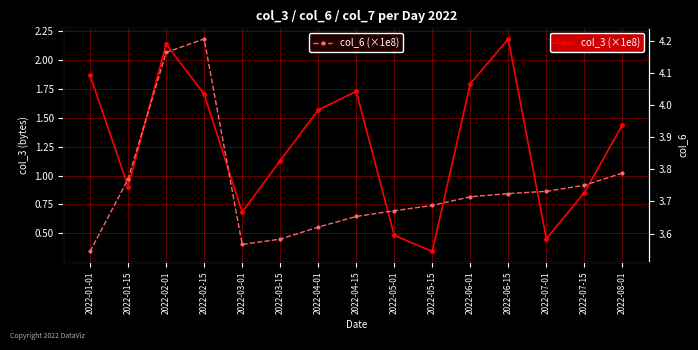

At how many categories does at least one series exceed 2?

15